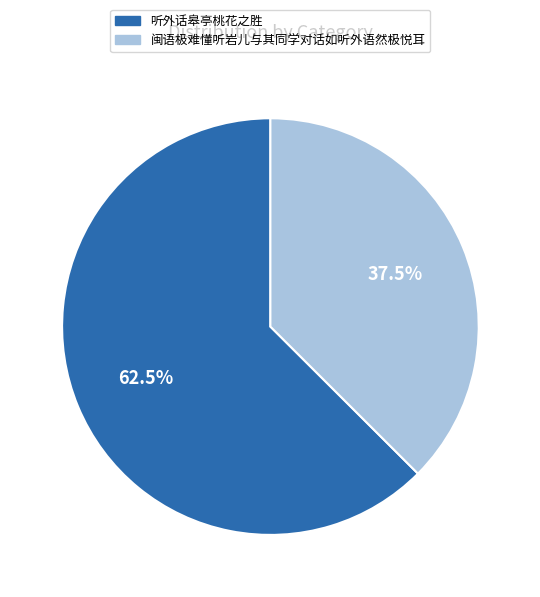

Which has a higher value, 听外话皋亭桃花之胜 or 闽语极难懂听岩儿与其同学对话如听外语然极悦耳?

听外话皋亭桃花之胜